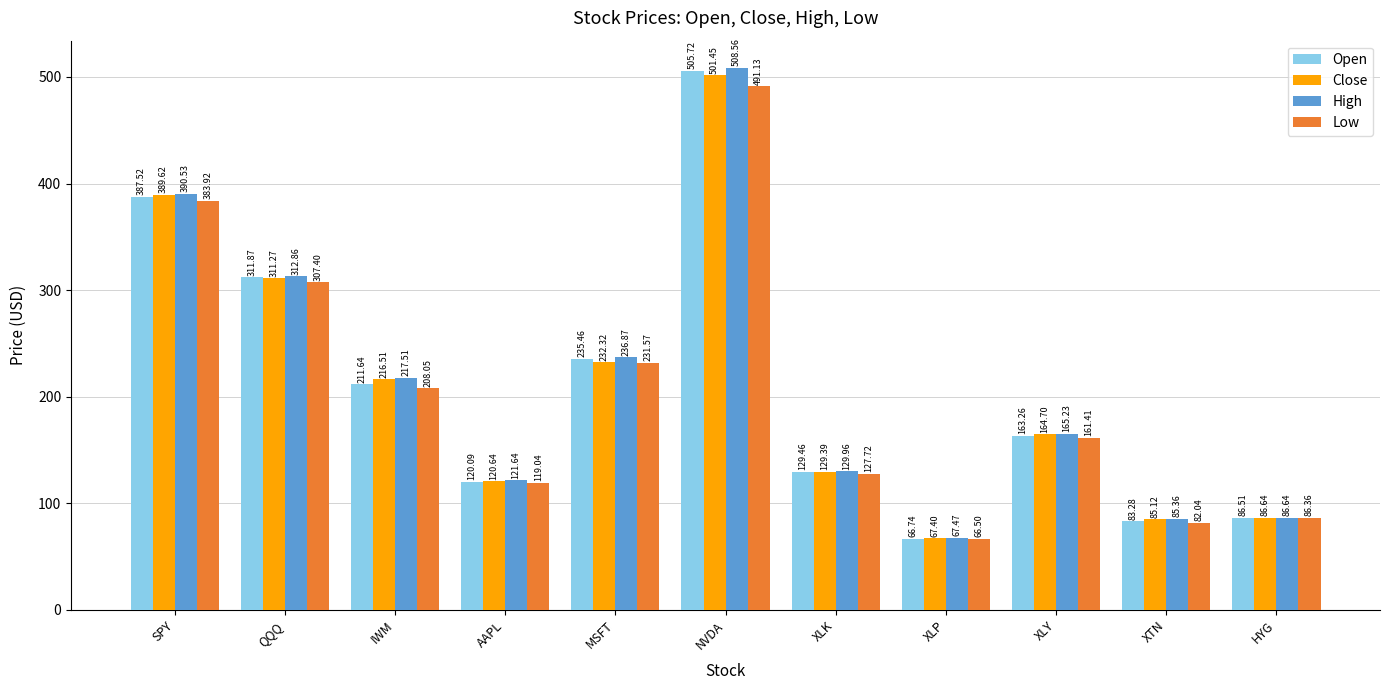

At which category is the sum across all series the highest?

NVDA